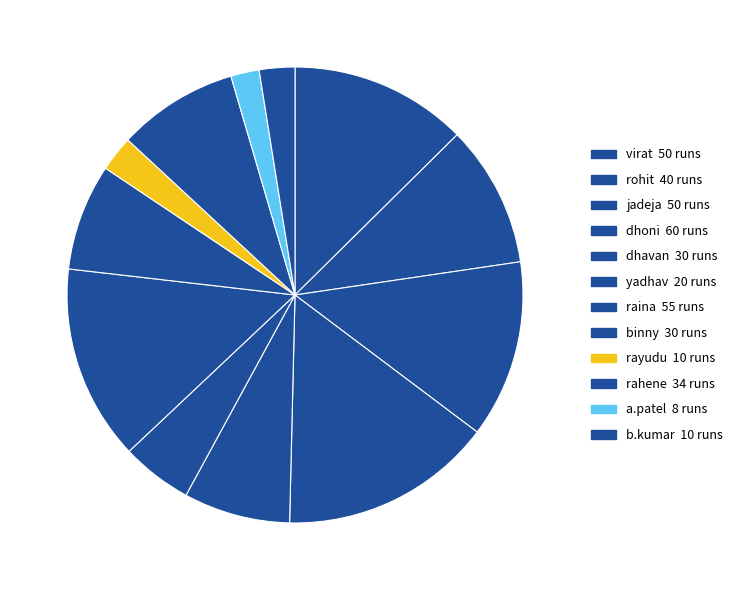

Rank the categories by value from lowest to highest.

a.patel, rayudu, b.kumar, yadhav, dhavan, binny, rahene, rohit, virat, jadeja, raina, dhoni